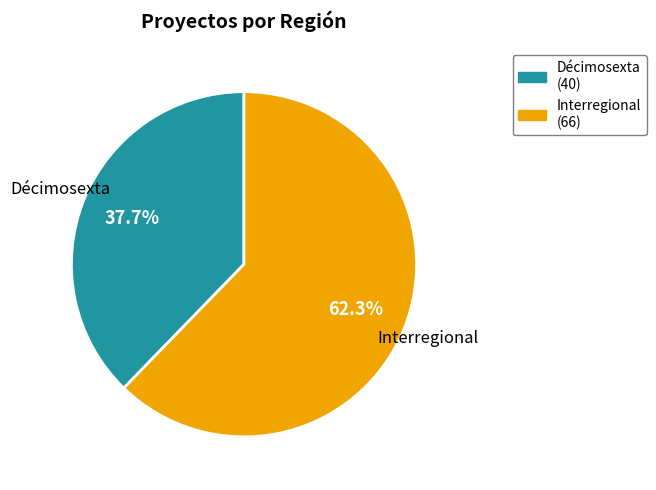

Combined, what portion of the pie is Décimosexta and Interregional?

100.0%